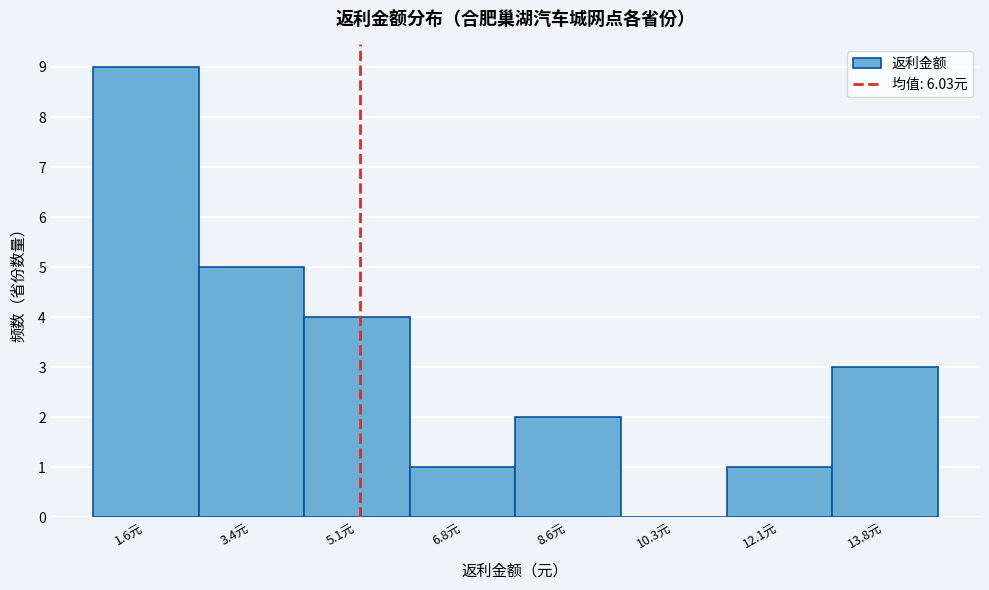

Reading left to right, list all the values displayed in this chart.

1.6元=9	3.4元=5	5.1元=4	6.8元=1	8.6元=2	10.3元=0	12.1元=1	13.8元=3